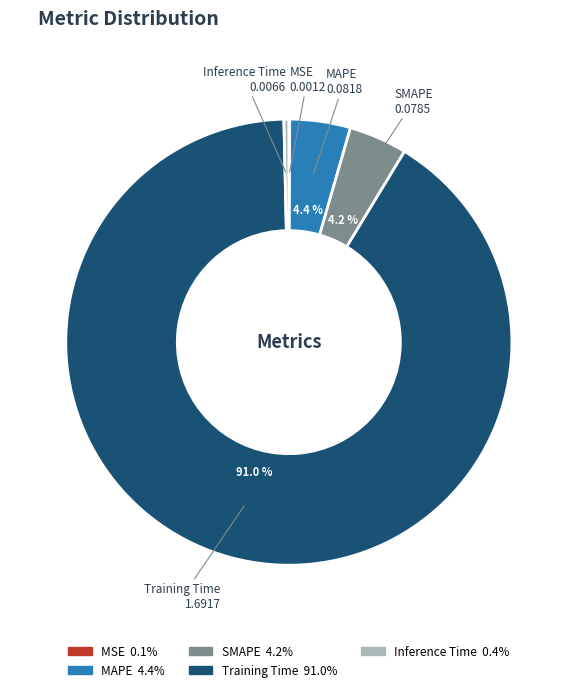

Is there any slice that represents more than half of the pie?

Yes